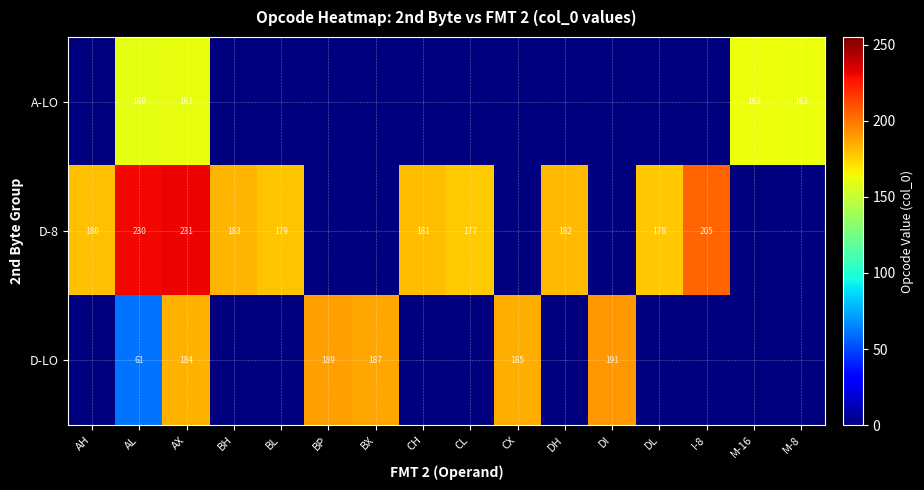

The D-LO series shows 187 at BX. True or false?

True